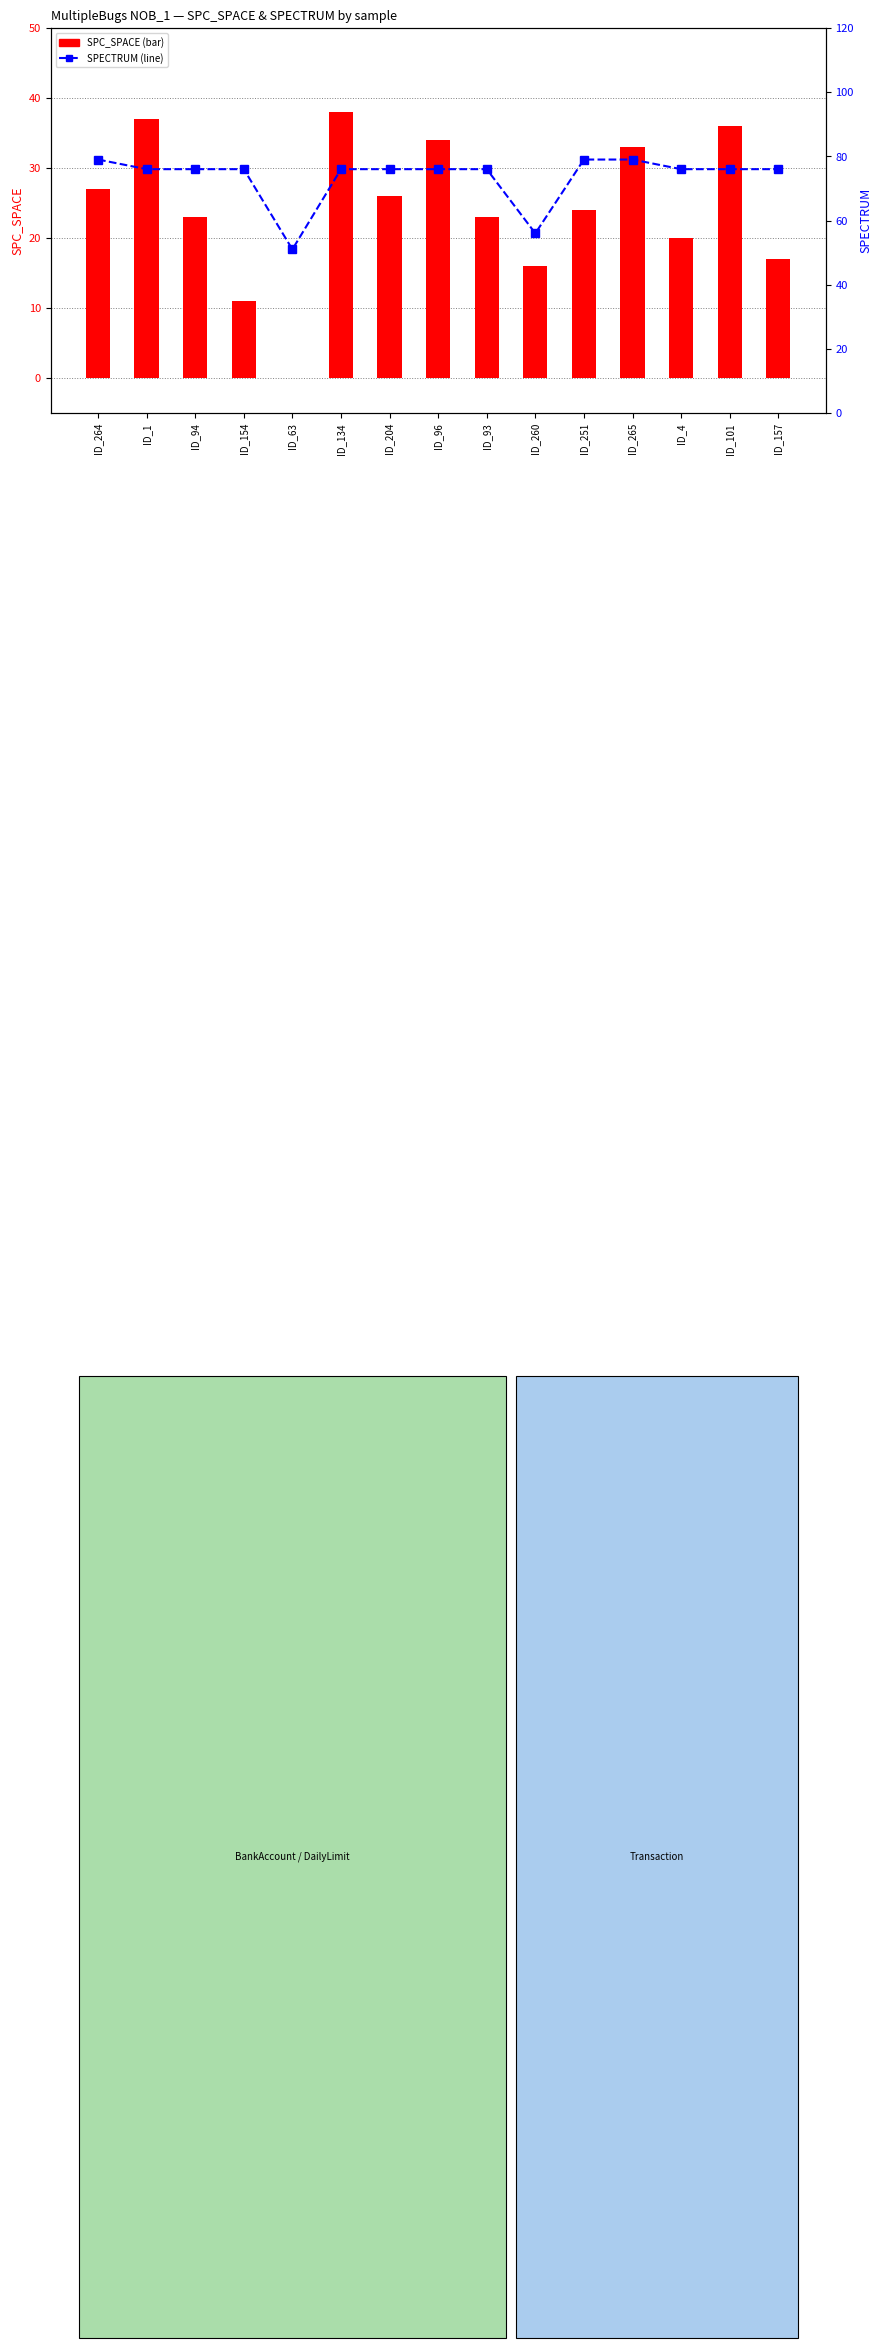

Rank the series by their average value, from lowest to highest.

SPC_SPACE, SPECTRUM